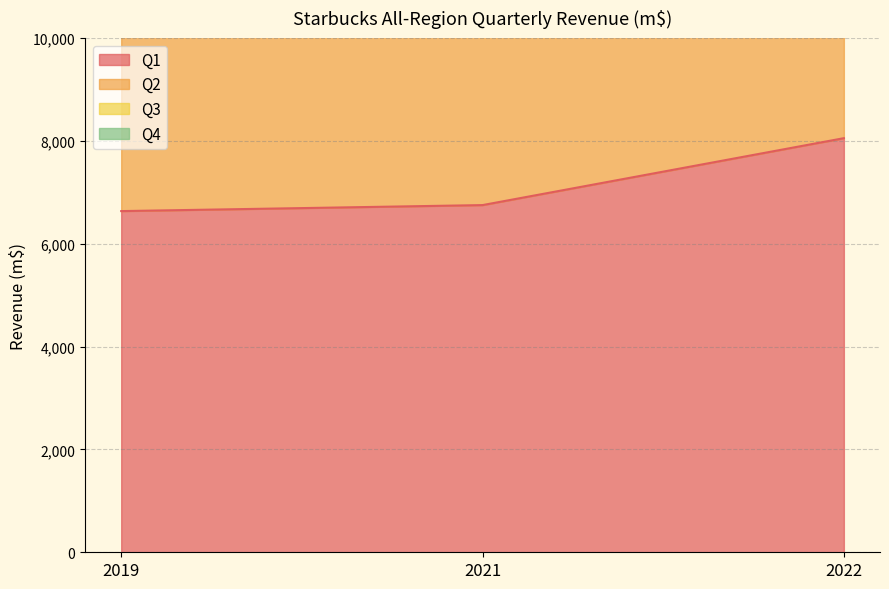

What is the sum of the Q1 values at 2019 and 2022?

14683.1